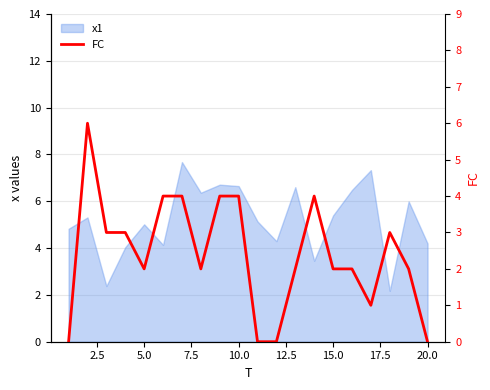

Reading left to right, extract all data points from this chart.

0	6	3	3	2	4	4	2	4	4	0	0	2	4	2	2	1	3	2	0